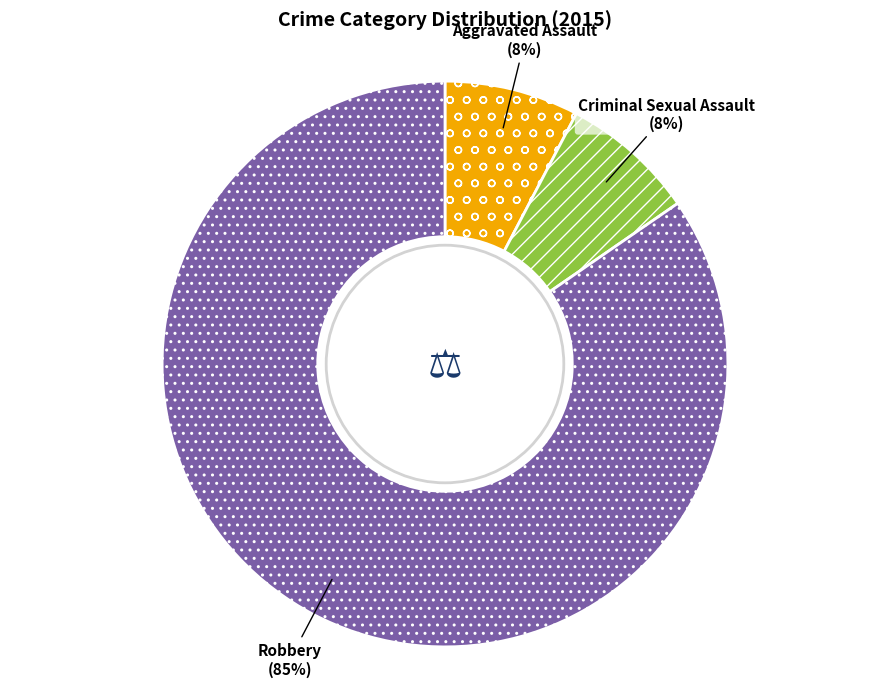

Does Aggravated Assault account for over 50% of the chart?

No